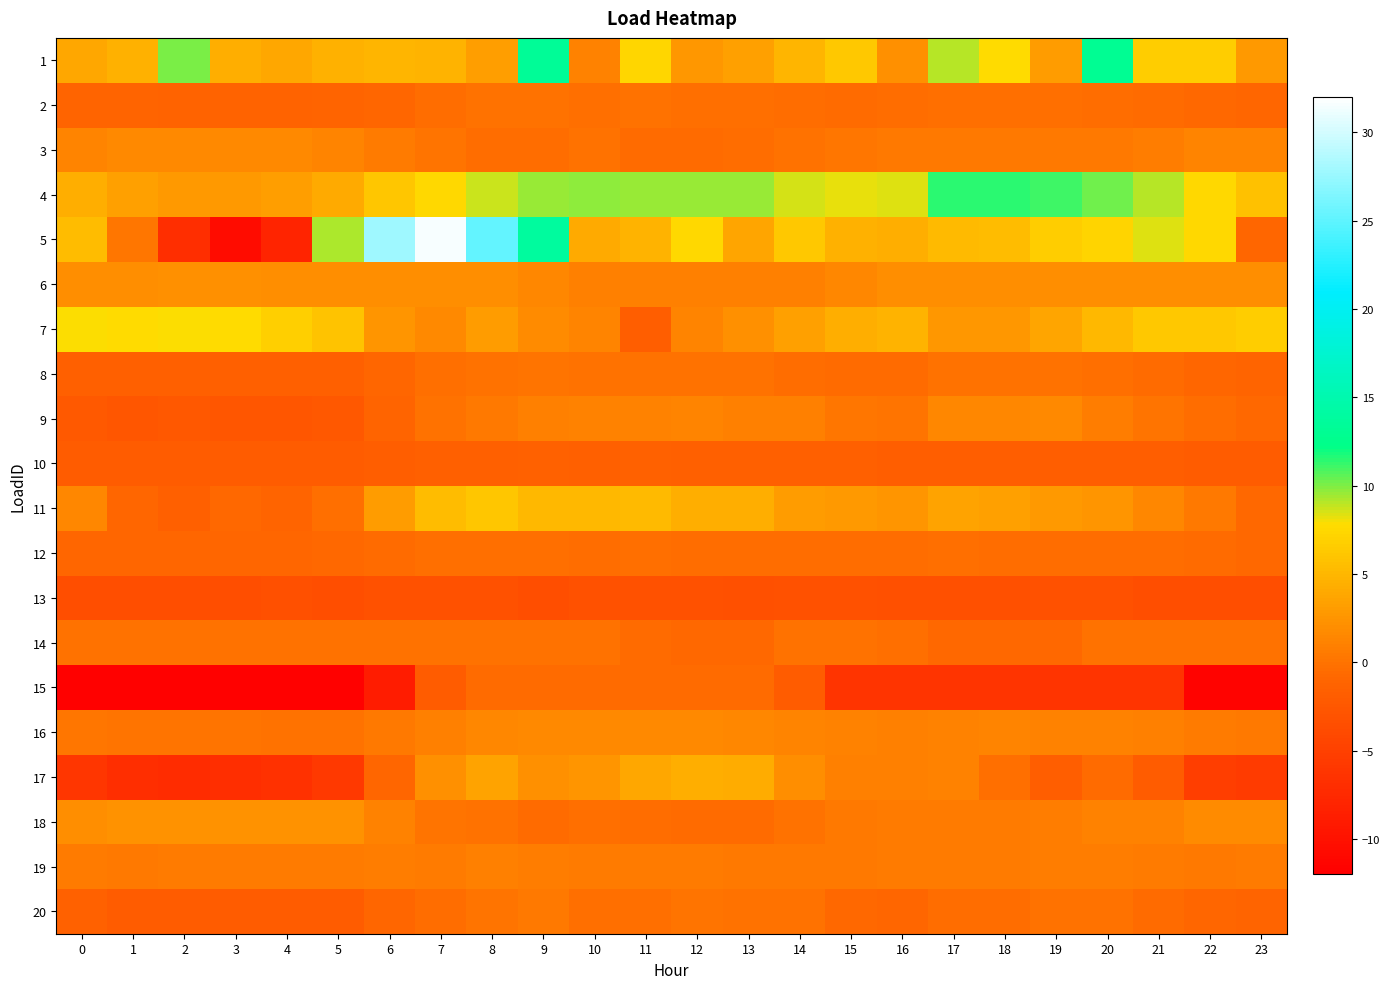

How many data points does each series have?

24